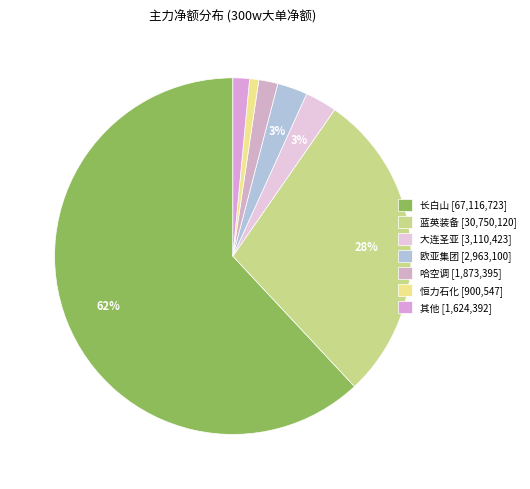

How many segments does this pie chart have?

7